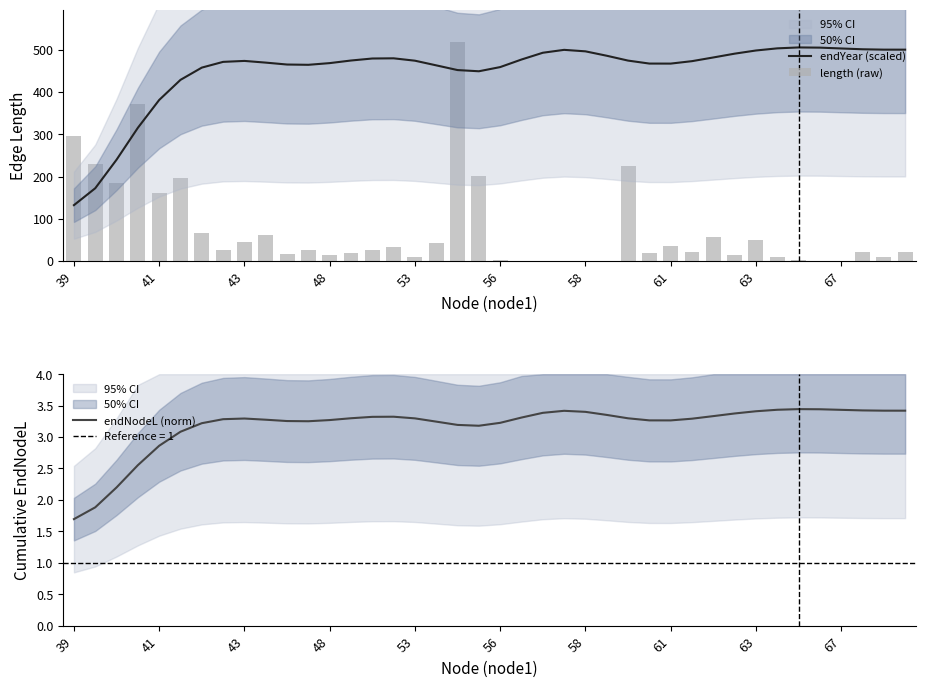

What is the highest value of the endYear (scaled) series?

505.3